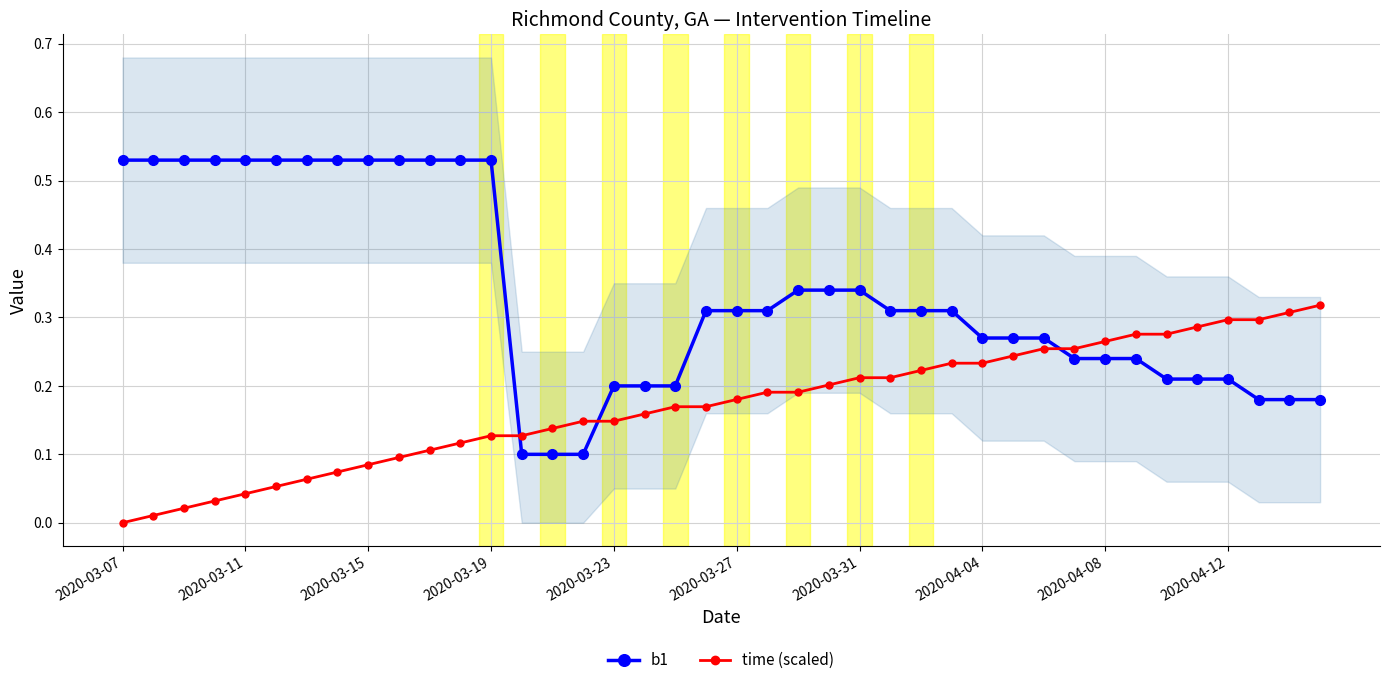

How many intersections are there between time (scaled) and b1?

3